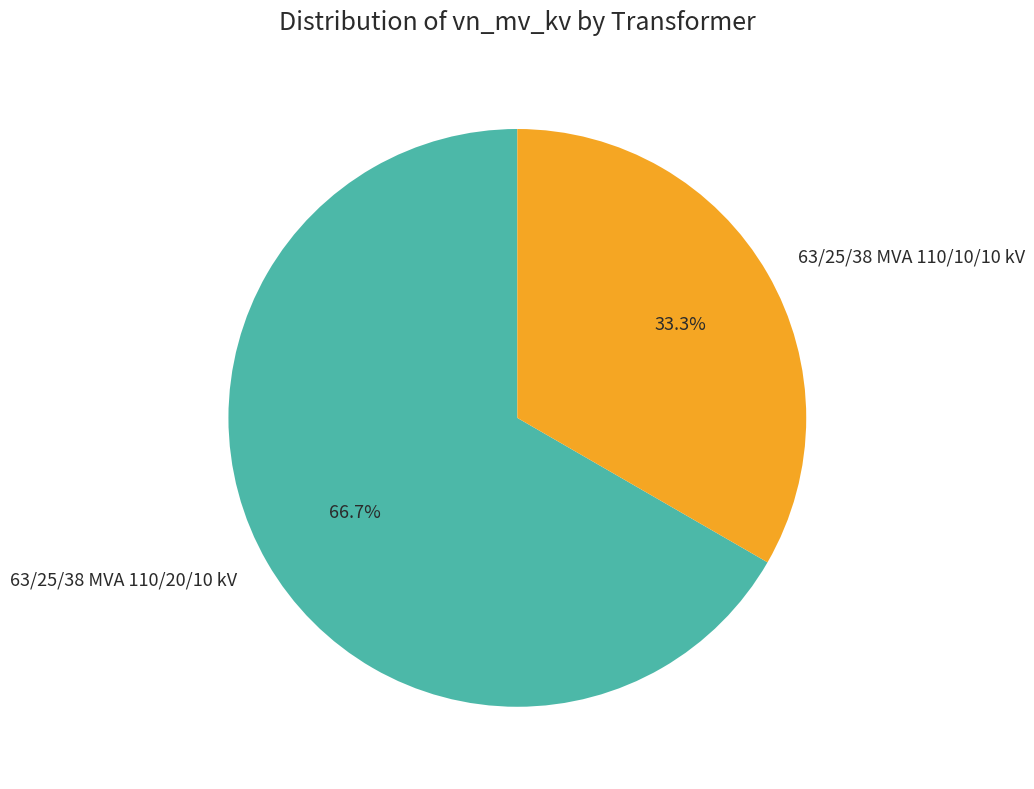

Which has a higher value, 63/25/38 MVA 110/20/10 kV or 63/25/38 MVA 110/10/10 kV?

63/25/38 MVA 110/20/10 kV